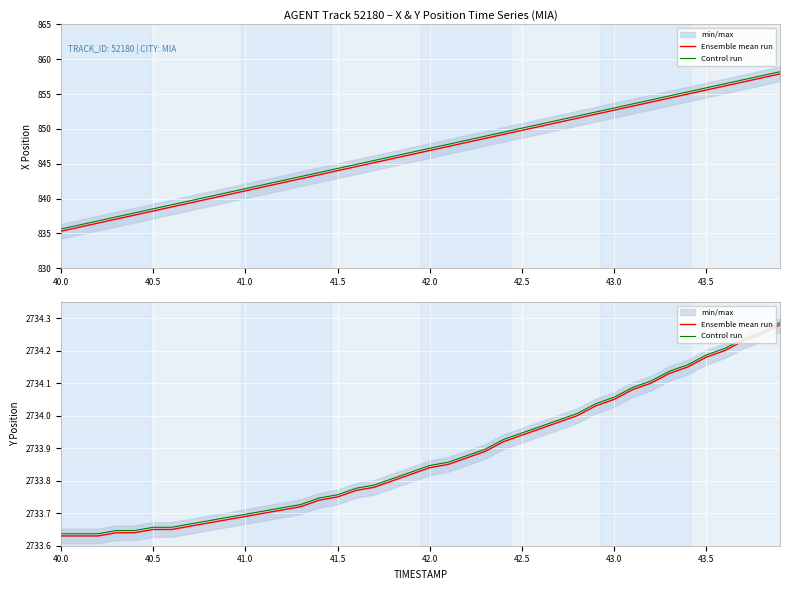

What is the label of the 3rd point from the left?

41.0